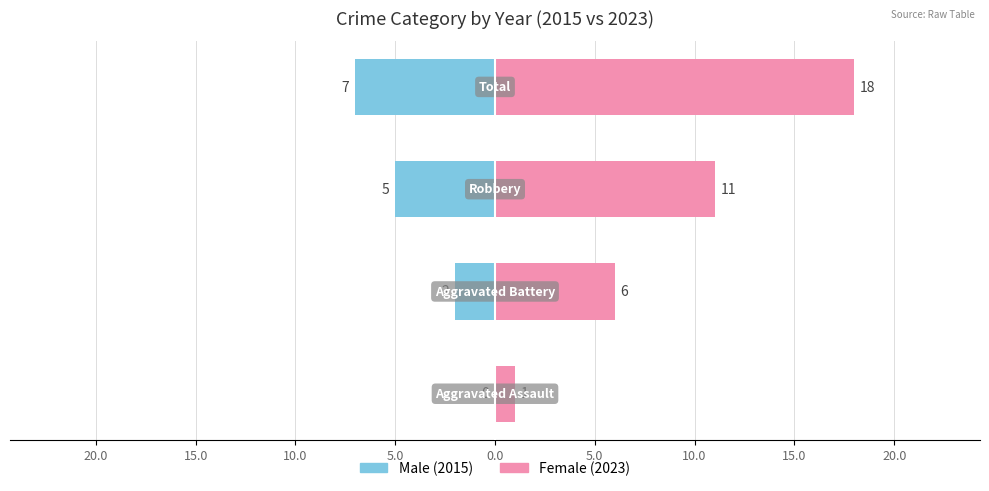

What is the spread (max minus min) of values at 5.0?

1